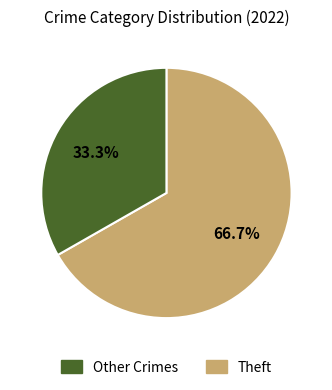

Is there a majority slice in this chart?

Yes